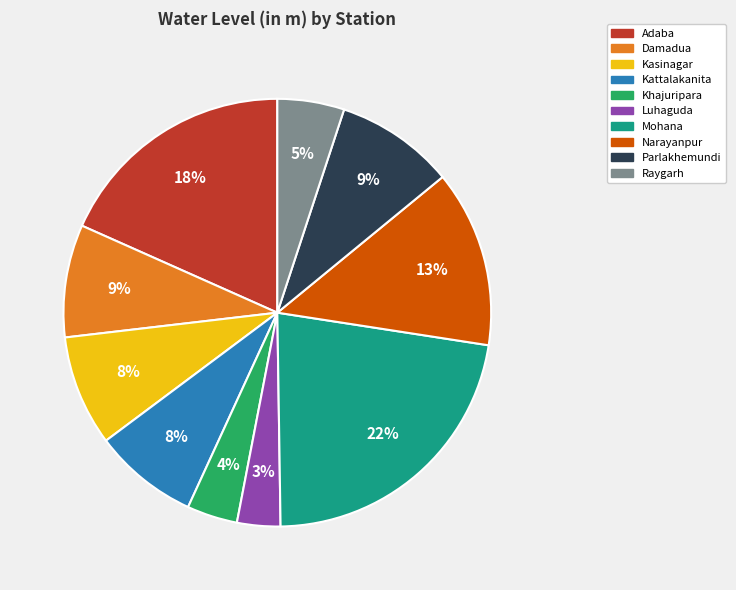

Does Adaba represent more than half of the total?

No